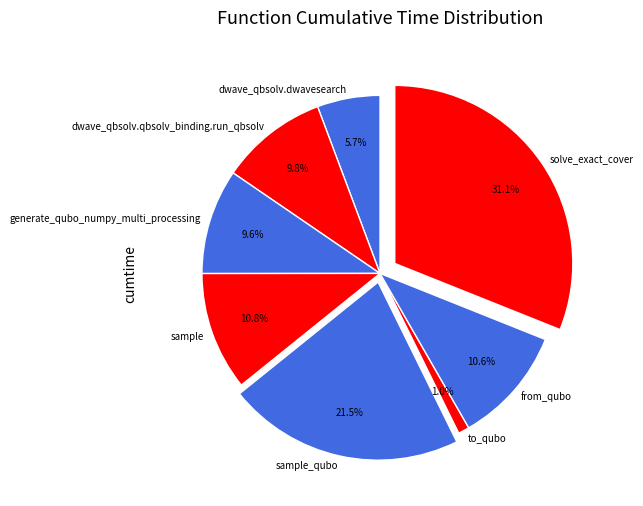

What percentage do from_qubo and solve_exact_cover together represent?

41.7%